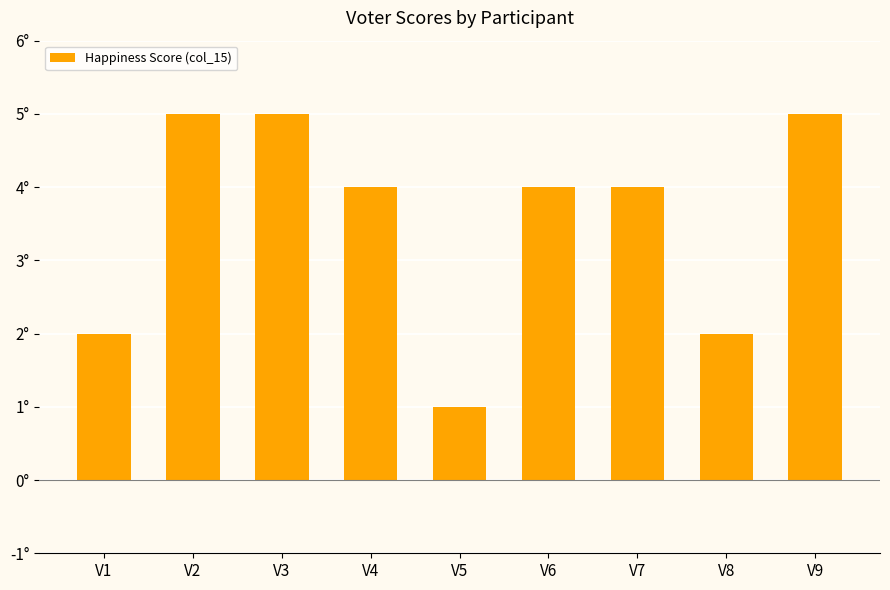

Rank the categories by value from highest to lowest.

V2, V3, V9, V4, V6, V7, V1, V8, V5